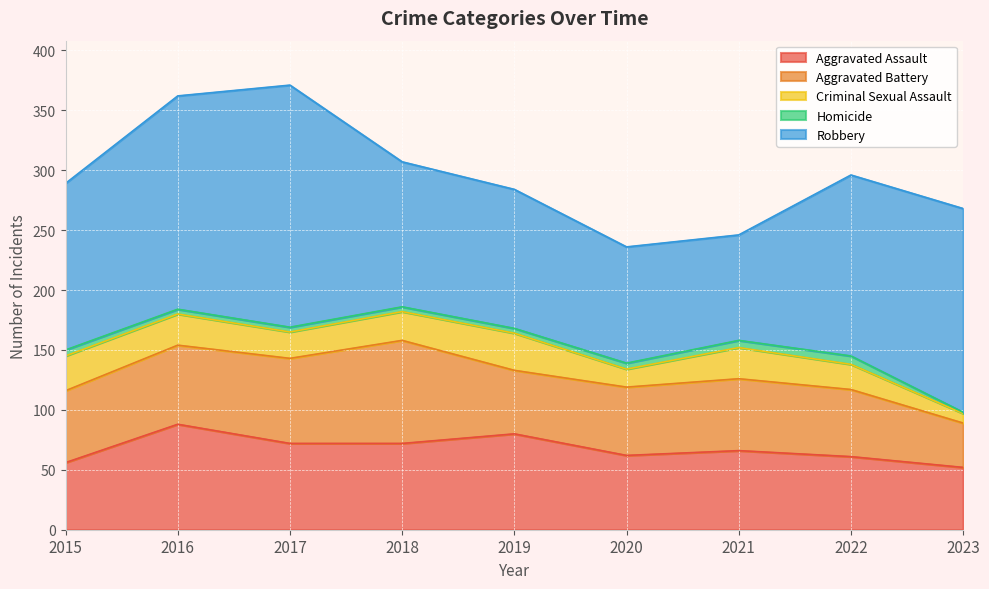

The Homicide series shows 4 at 2018. True or false?

True